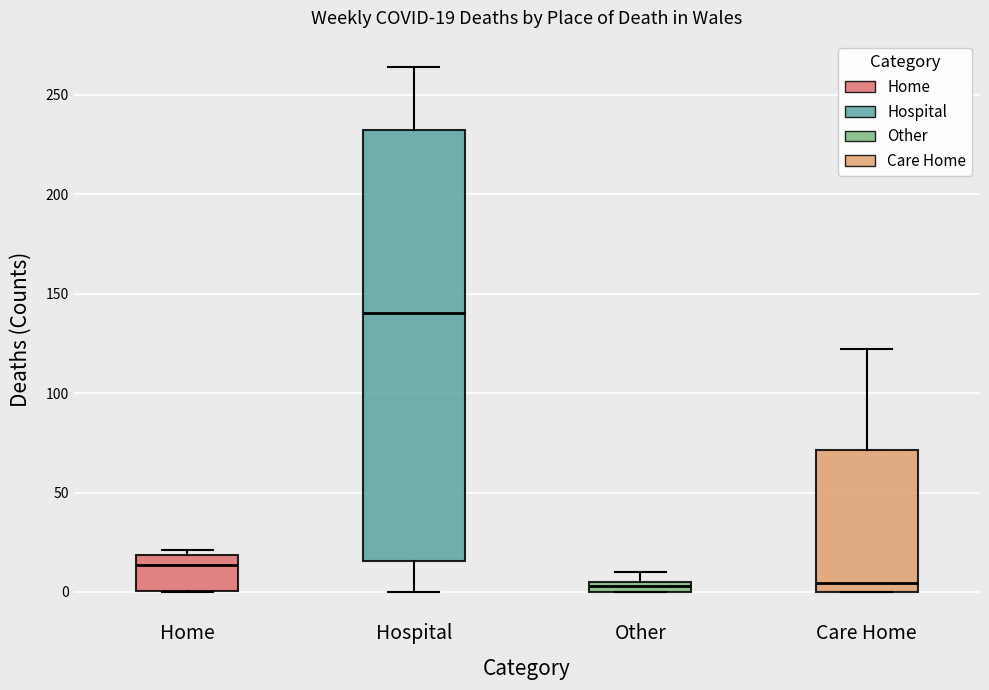

Which box has the highest median line?

Hospital